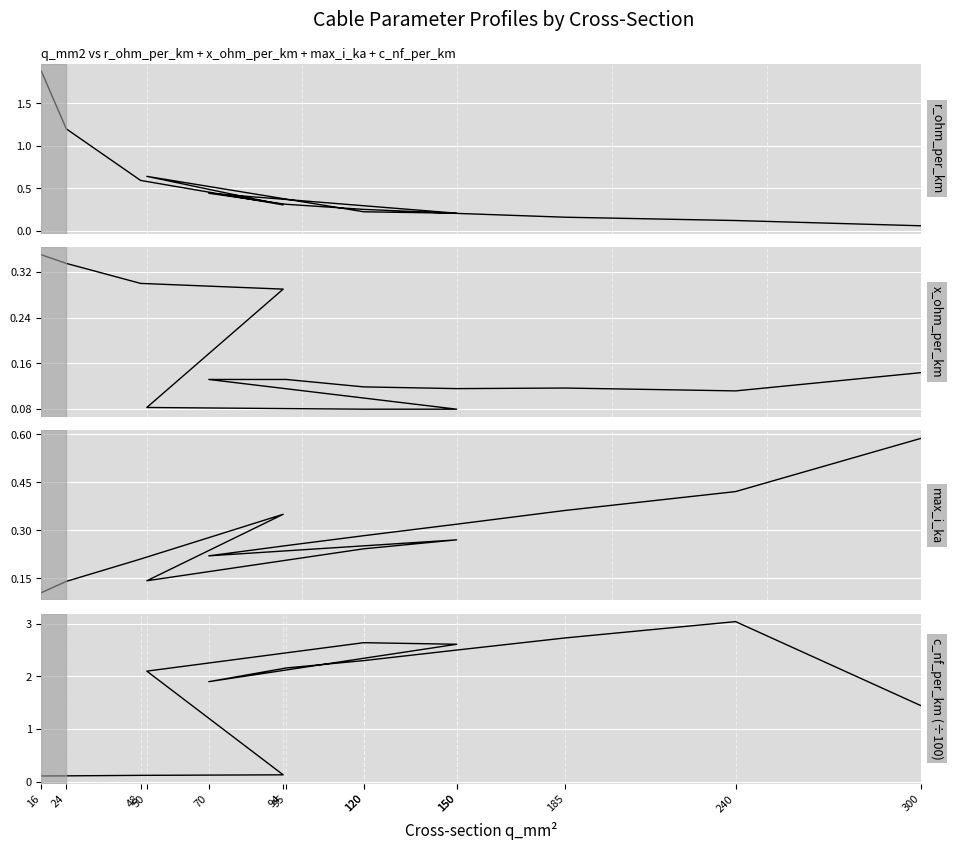

Reading left to right, extract all data points from this chart.

r_ohm_per_km: 16=1.9	24=1.2	48=0.6	94=0.3	50=0.6	120=0.2	150=0.2	70=0.4	95=0.3	120=0.3	150=0.2	185=0.2	240=0.1	300=0.1
x_ohm_per_km: 16=0.3	24=0.3	48=0.3	94=0.3	50=0.1	120=0.1	150=0.1	70=0.1	95=0.1	120=0.1	150=0.1	185=0.1	240=0.1	300=0.1
max_i_ka: 16=0.1	24=0.1	48=0.2	94=0.3	50=0.1	120=0.2	150=0.3	70=0.2	95=0.3	120=0.3	150=0.3	185=0.4	240=0.4	300=0.6
c_nf_per_km (÷100): 16=0.1	24=0.1	48=0.1	94=0.1	50=2.1	120=2.6	150=2.6	70=1.9	95=2.2	120=2.3	150=2.5	185=2.7	240=3.0	300=1.4